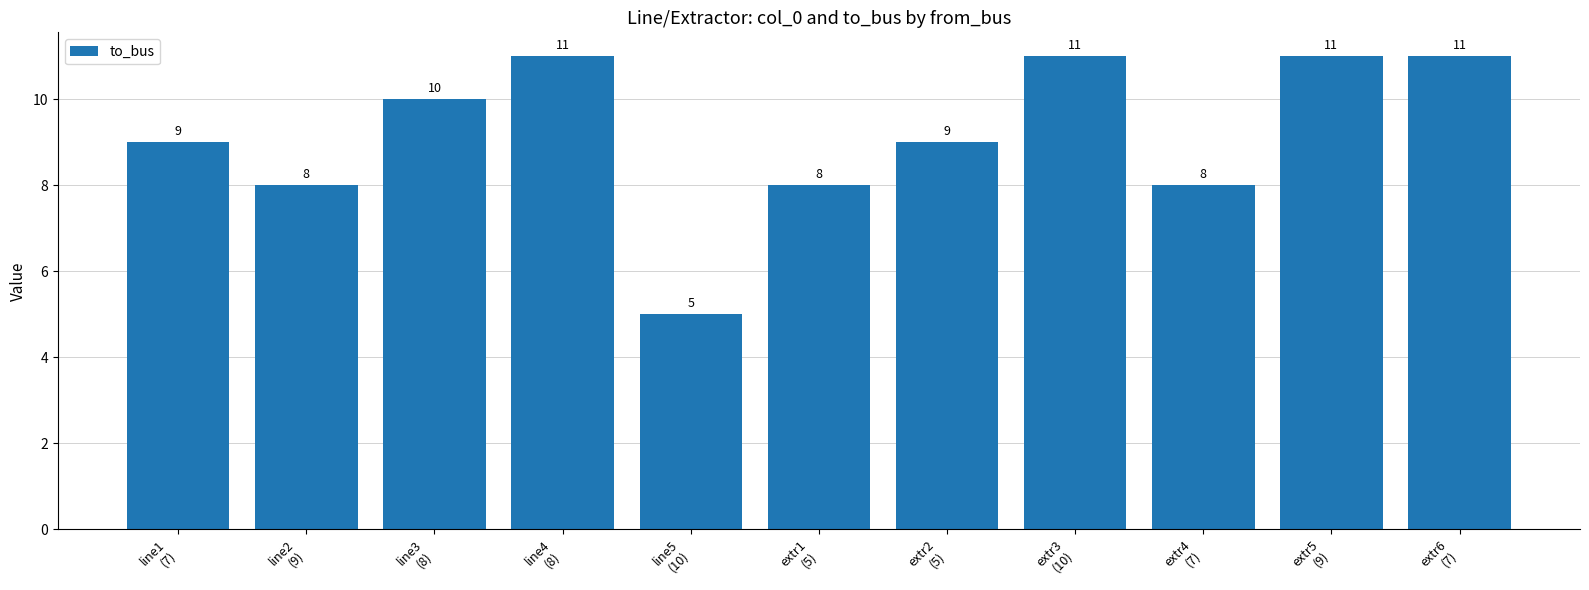

What is the difference between the values at line5
(10) and line2
(9)?

3